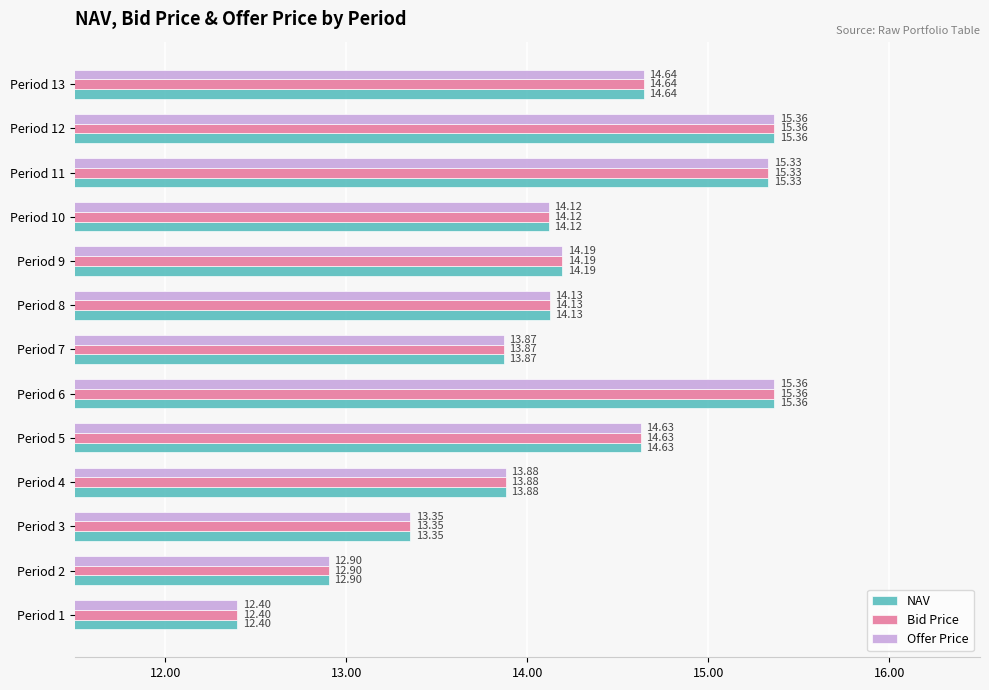

Is the value of NAV at Period 10 greater than the value of Bid Price at Period 9?

No